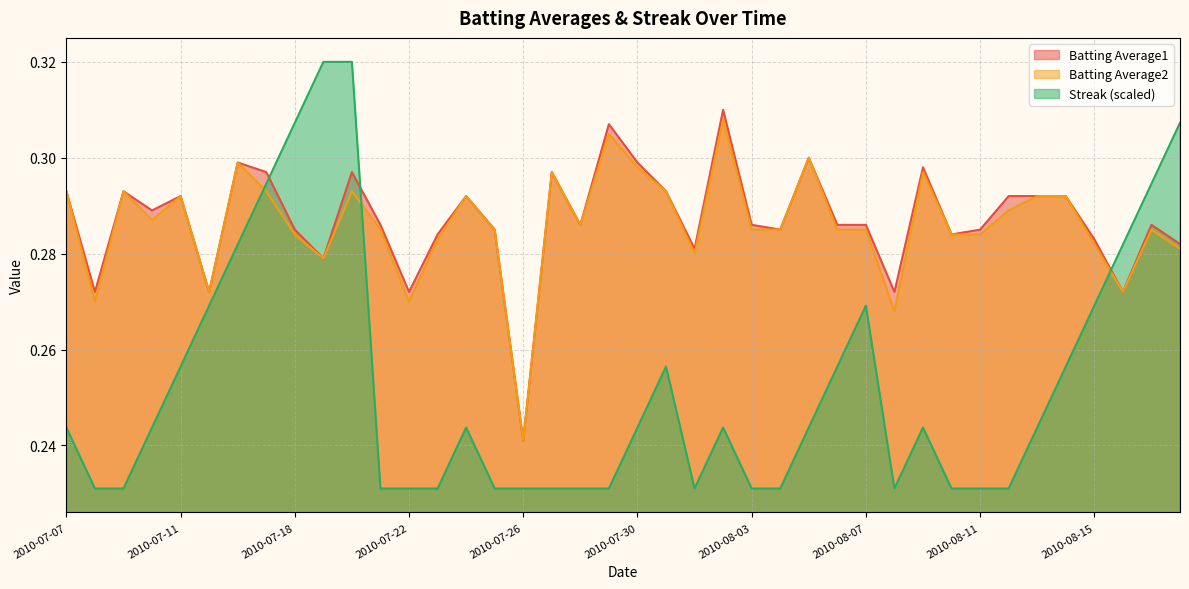

Does the chart display data point markers on the line(s)?

No